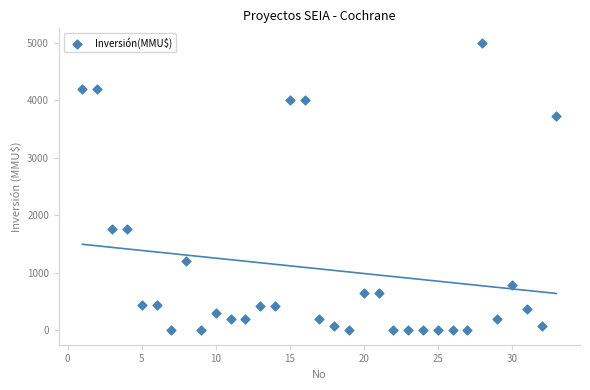

What is the range of X values (max minus min)?

32.0